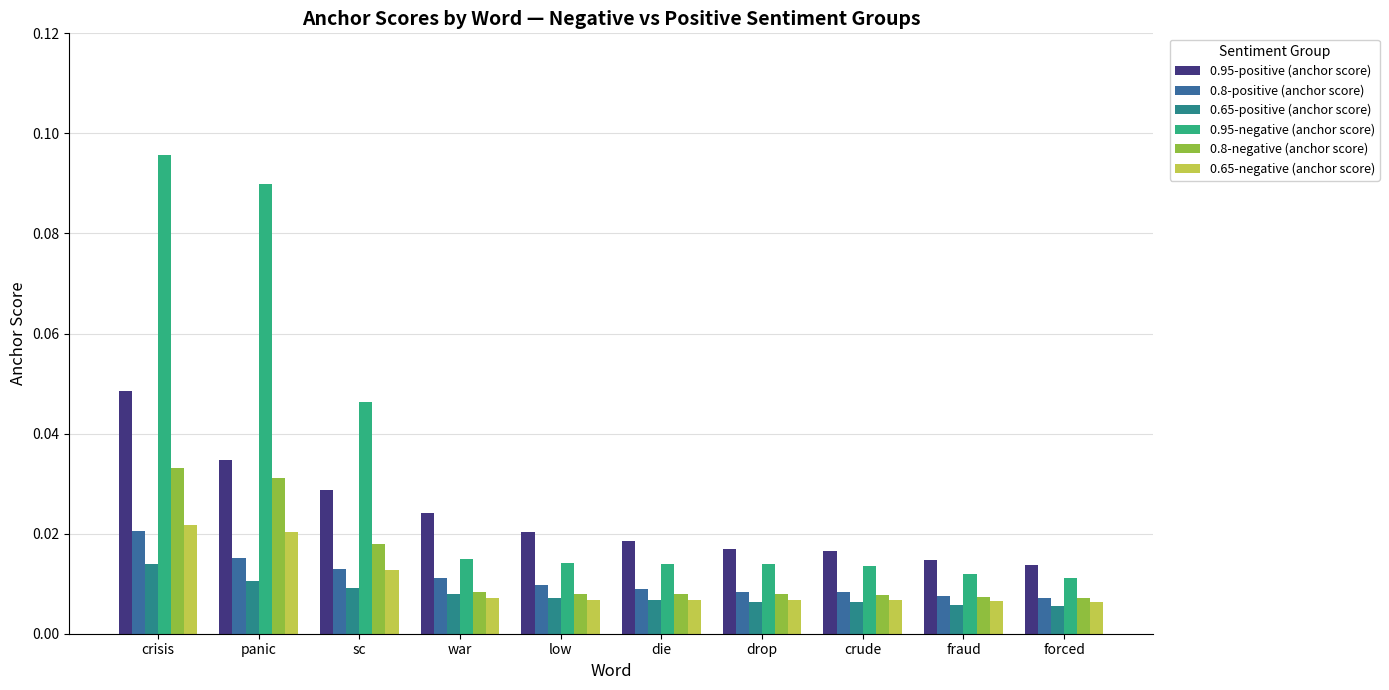

What is the maximum value shown in the chart?

0.1